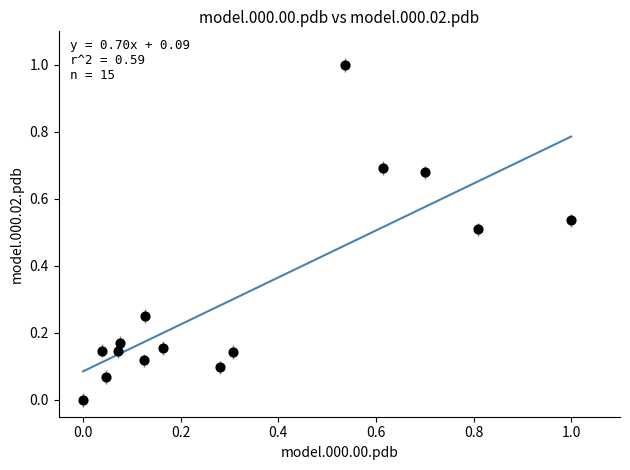

What is the range of Y values (max minus min)?

1.0